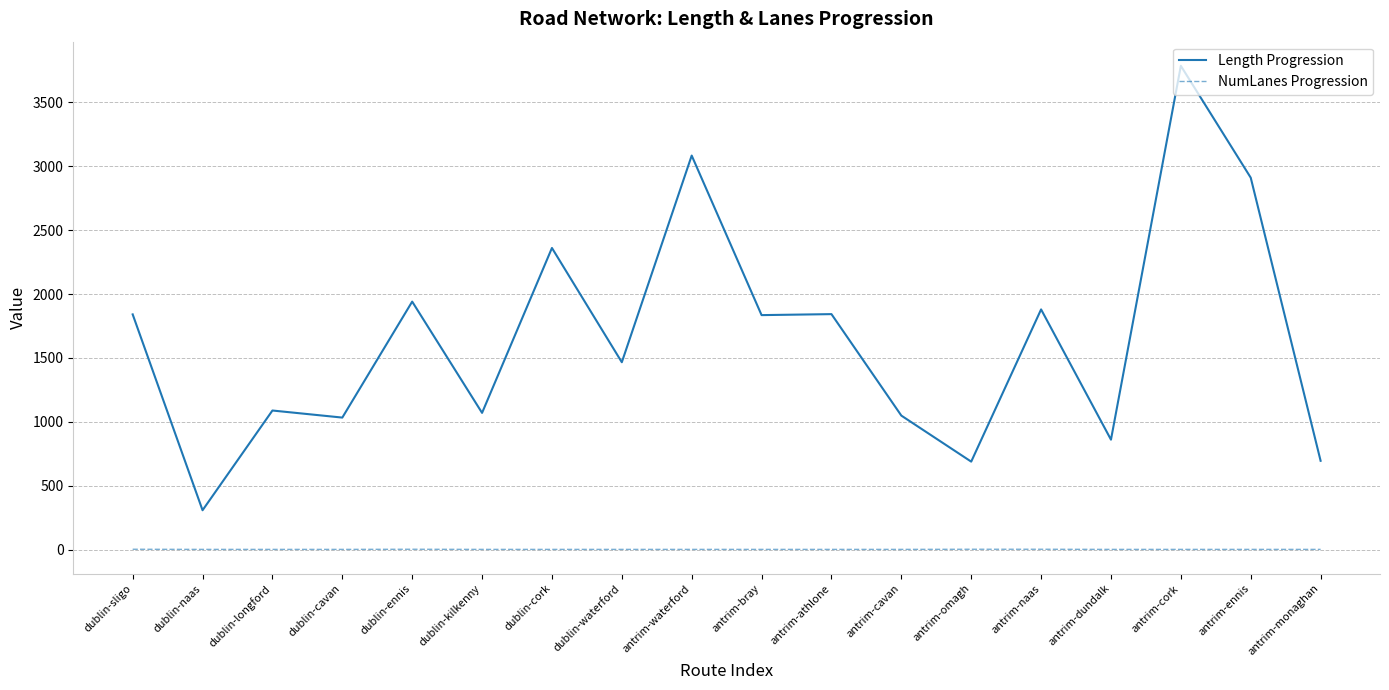

The NumLanes Progression series shows 1.0 at antrim-cork. True or false?

True